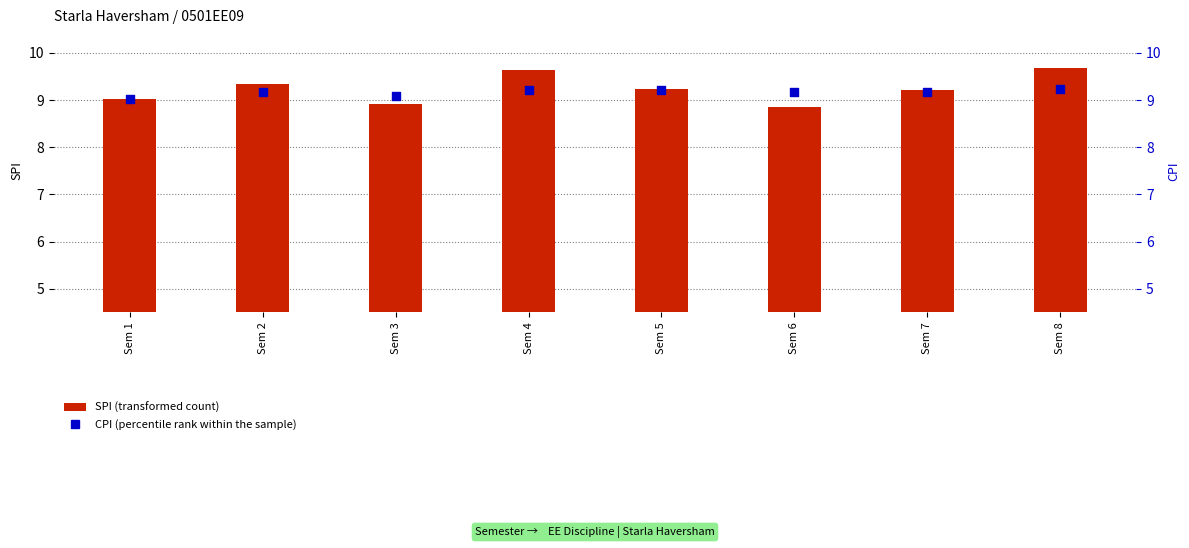

What are all the series names shown in the legend?

SPI (transformed count), CPI (percentile rank within the sample)